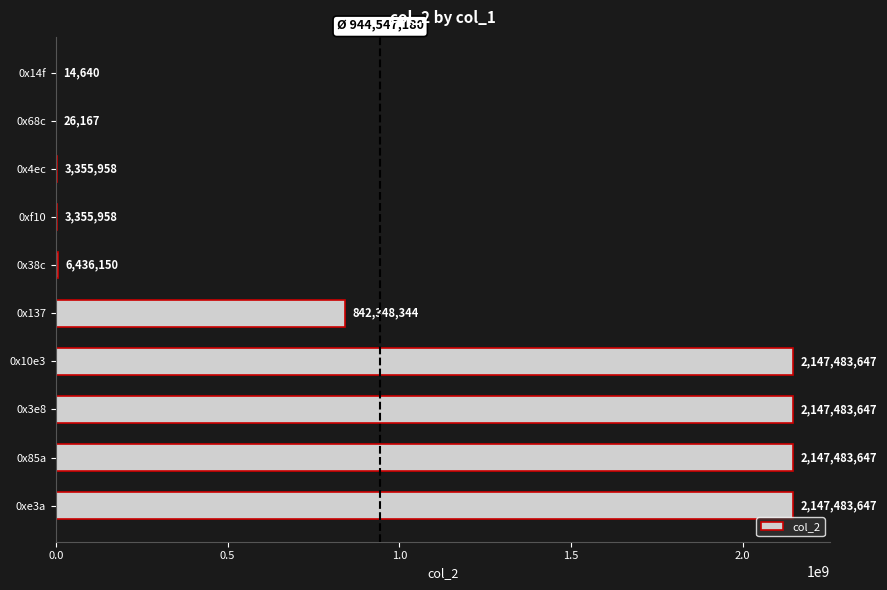

What is the sum of all values?

9445471805